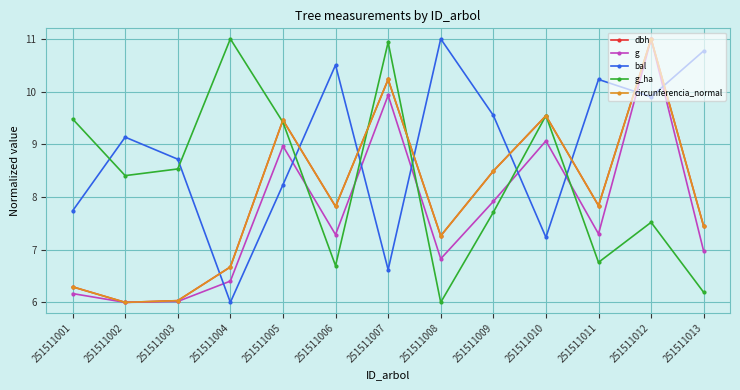

What is the difference between the circunferencia_normal values at 251511004 and 251511002?

0.7